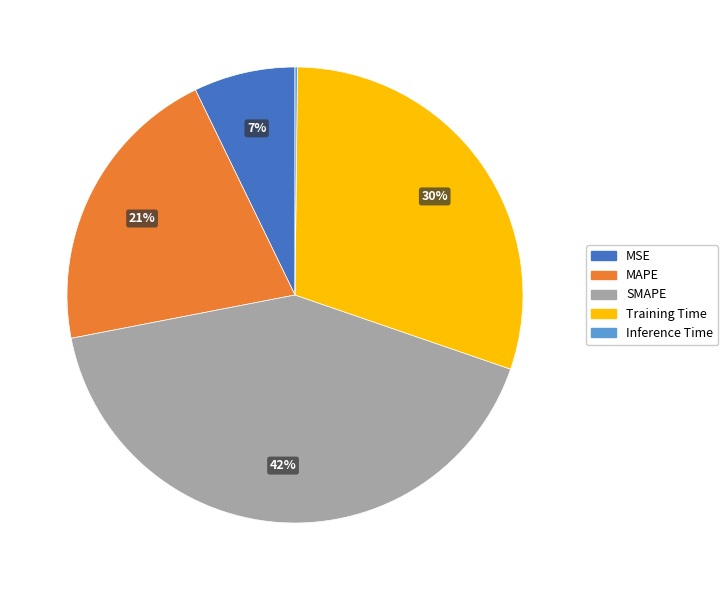

Is it true that MAPE is 32% of the pie?

False